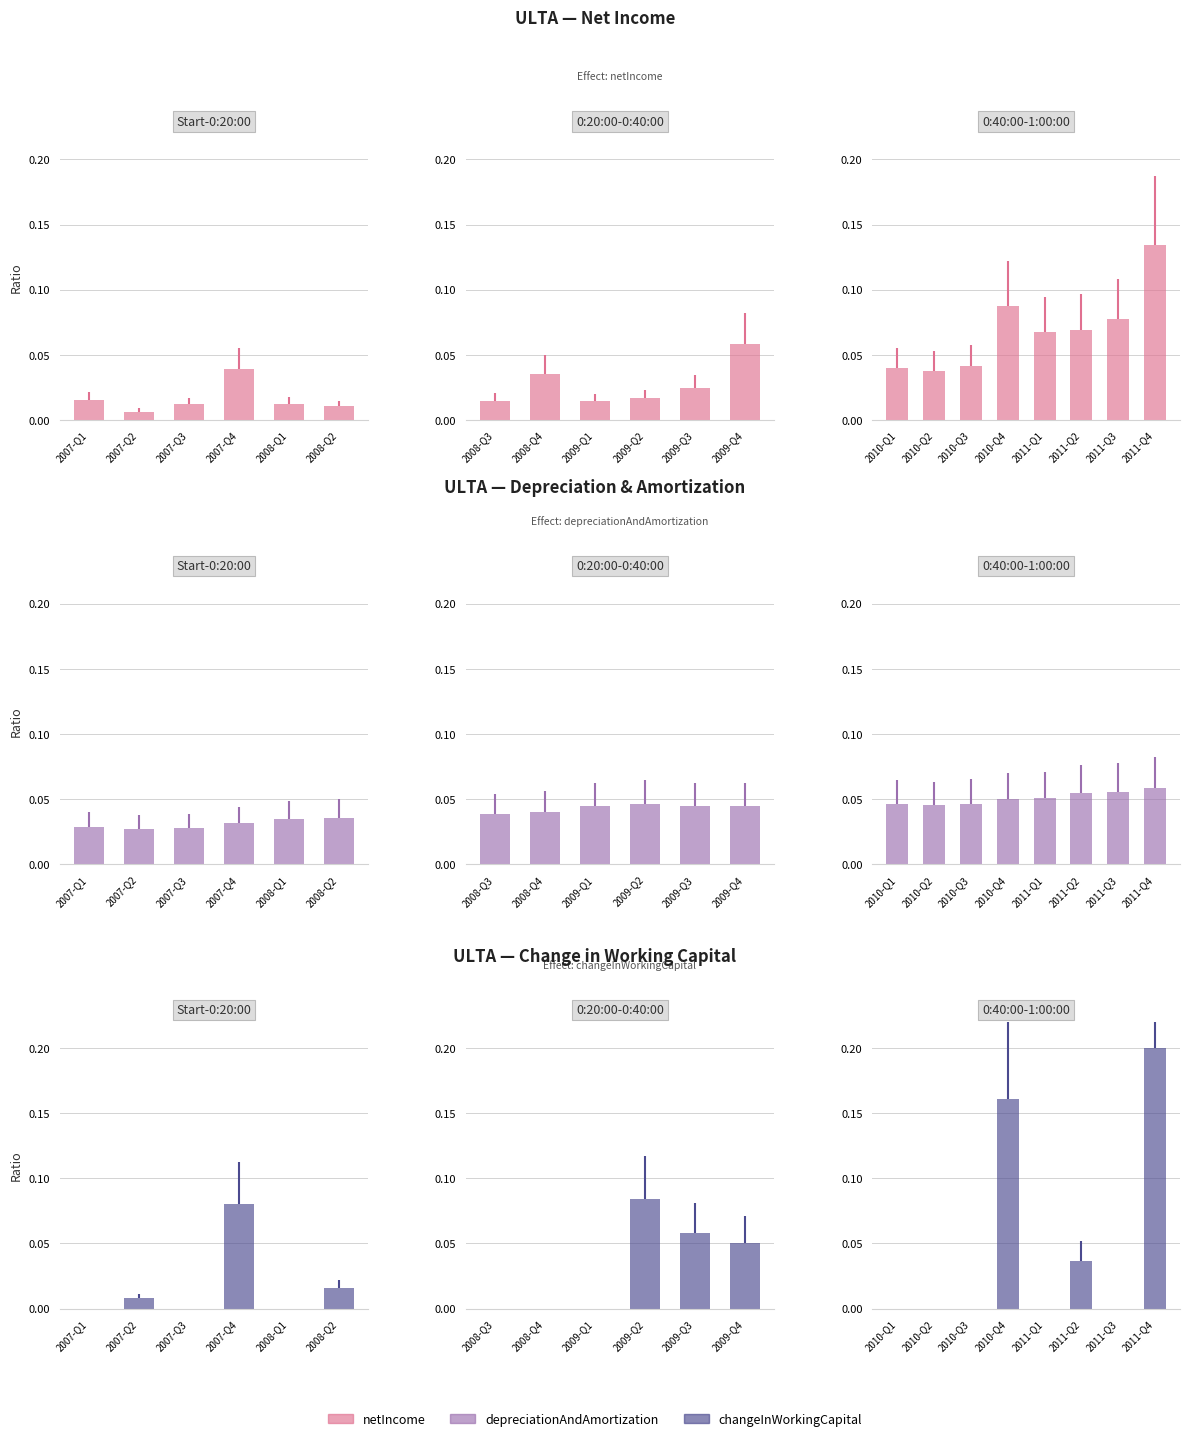

What is the label of the 4th bar from the left?

2010-Q4